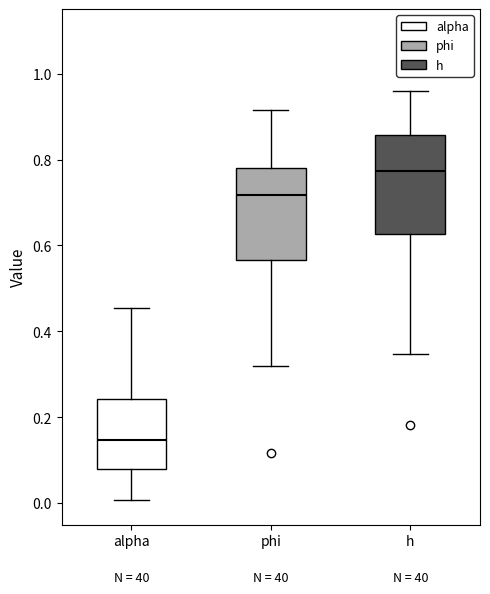

Reading left to right, transcribe this box plot: for each box, give where its median line is, the range the box spans, and where its two whiskers end, as read against the y-axis. The values are not printed on the chart, so give them approximately, as read against the axis.

alpha: median 0.14, box 0.08 to 0.24, whiskers 0.00 to 0.46
phi: median 0.72, box 0.56 to 0.78, whiskers 0.32 to 0.92
h: median 0.78, box 0.62 to 0.86, whiskers 0.34 to 0.96